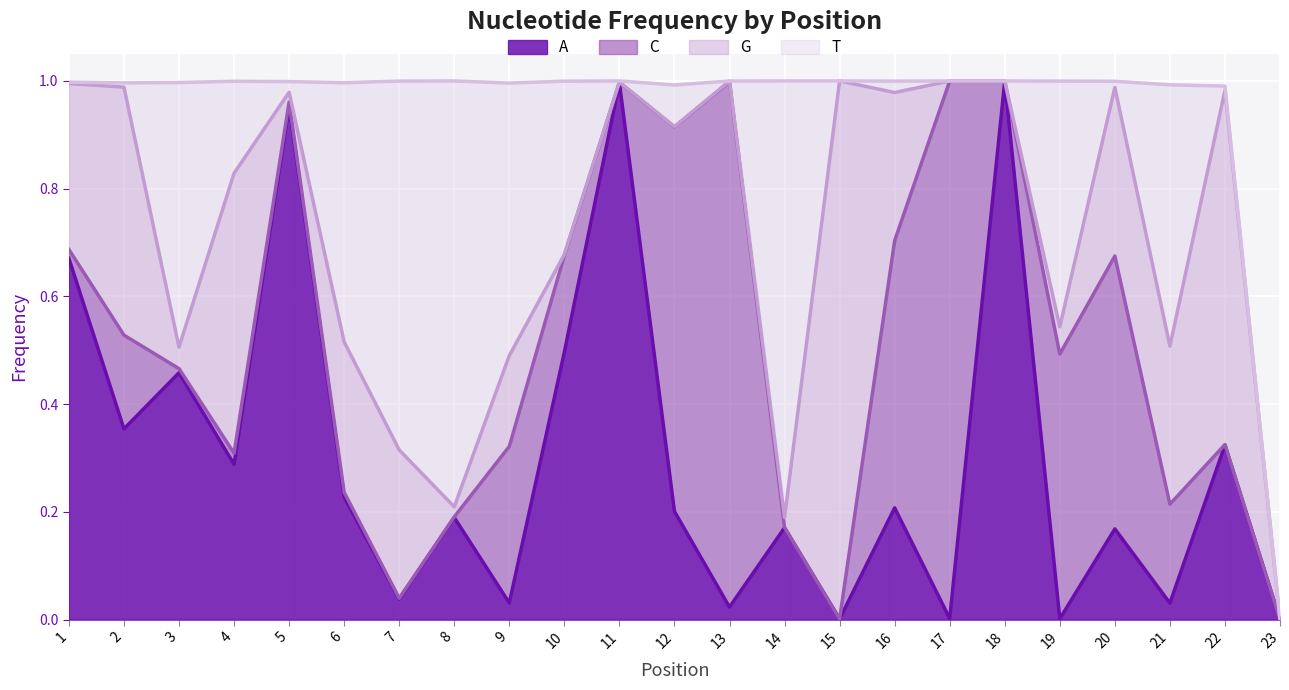

What are all the series names shown in the legend?

A, C, G, T